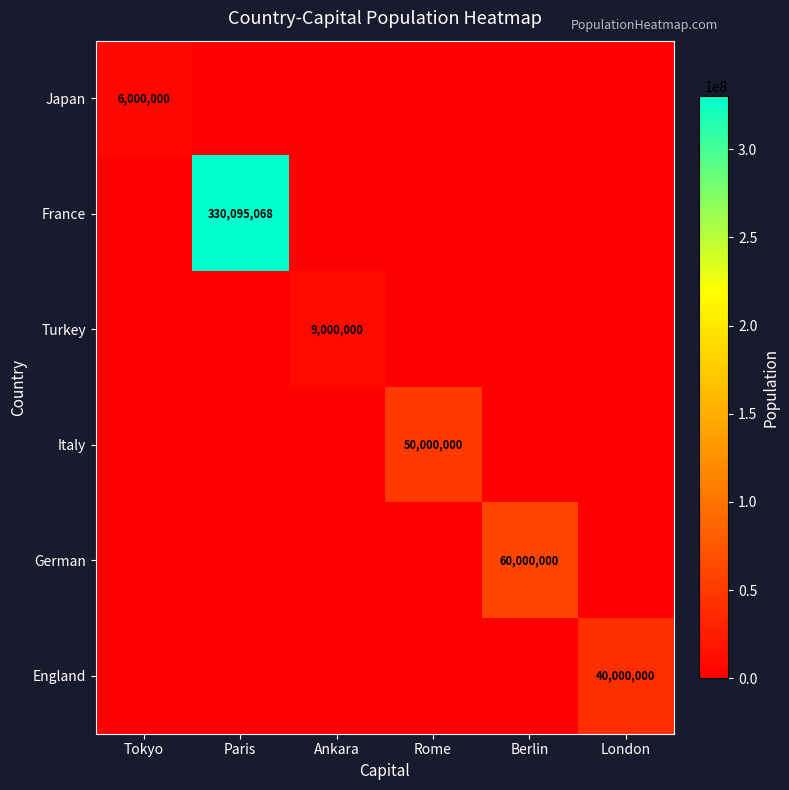

At how many categories does at least one series exceed 221513172?

1